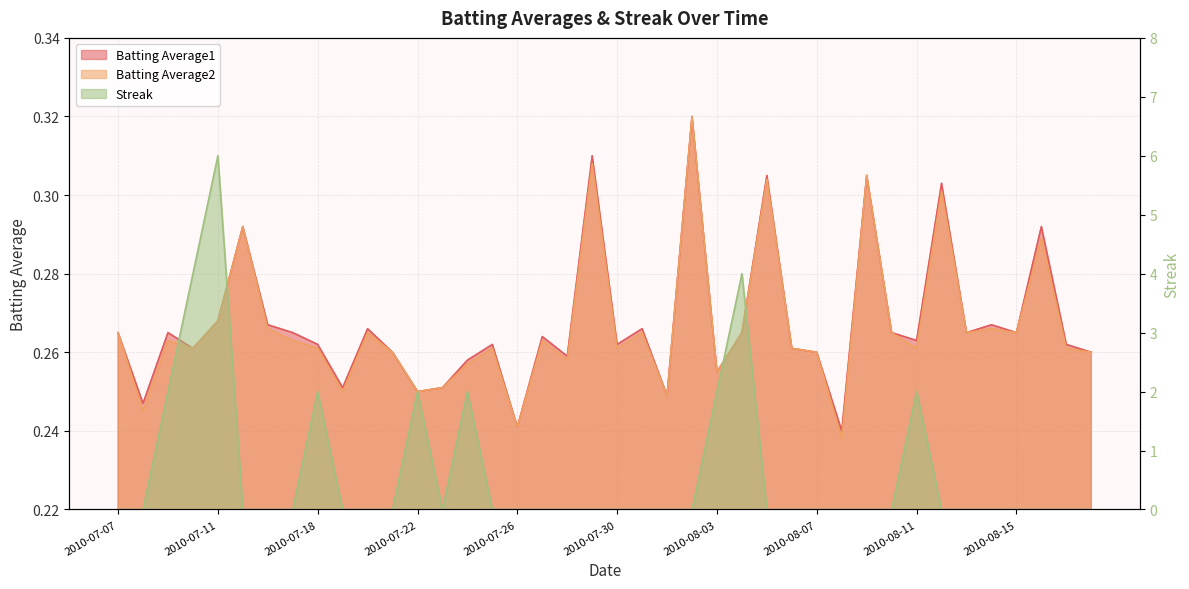

Reading left to right, what are all the values shown in this chart?

Batting Average1: 2010-07-07=0.3	2010-07-08=0.2	2010-07-09=0.3	2010-07-10=0.3	2010-07-11=0.3	2010-07-15=0.3	2010-07-16=0.3	2010-07-17=0.3	2010-07-18=0.3	2010-07-19=0.3	2010-07-20=0.3	2010-07-21=0.3	2010-07-22=0.2	2010-07-23=0.3	2010-07-24=0.3	2010-07-25=0.3	2010-07-26=0.2	2010-07-27=0.3	2010-07-28=0.3	2010-07-29=0.3	2010-07-30=0.3	2010-07-31=0.3	2010-08-01=0.2	2010-08-02=0.3	2010-08-03=0.3	2010-08-04=0.3	2010-08-05=0.3	2010-08-06=0.3	2010-08-07=0.3	2010-08-08=0.2	2010-08-09=0.3	2010-08-10=0.3	2010-08-11=0.3	2010-08-12=0.3	2010-08-13=0.3	2010-08-14=0.3	2010-08-15=0.3	2010-08-16=0.3	2010-08-17=0.3	2010-08-18=0.3
Batting Average2: 2010-07-07=0.3	2010-07-08=0.2	2010-07-09=0.3	2010-07-10=0.3	2010-07-11=0.3	2010-07-15=0.3	2010-07-16=0.3	2010-07-17=0.3	2010-07-18=0.3	2010-07-19=0.2	2010-07-20=0.3	2010-07-21=0.3	2010-07-22=0.2	2010-07-23=0.3	2010-07-24=0.3	2010-07-25=0.3	2010-07-26=0.2	2010-07-27=0.3	2010-07-28=0.3	2010-07-29=0.3	2010-07-30=0.3	2010-07-31=0.3	2010-08-01=0.2	2010-08-02=0.3	2010-08-03=0.3	2010-08-04=0.3	2010-08-05=0.3	2010-08-06=0.3	2010-08-07=0.3	2010-08-08=0.2	2010-08-09=0.3	2010-08-10=0.3	2010-08-11=0.3	2010-08-12=0.3	2010-08-13=0.3	2010-08-14=0.3	2010-08-15=0.3	2010-08-16=0.3	2010-08-17=0.3	2010-08-18=0.3
Streak: 2010-07-07=0.0	2010-07-08=0.0	2010-07-09=2.0	2010-07-10=4.0	2010-07-11=6.0	2010-07-15=0.0	2010-07-16=0.0	2010-07-17=0.0	2010-07-18=2.0	2010-07-19=0.0	2010-07-20=0.0	2010-07-21=0.0	2010-07-22=2.0	2010-07-23=0.0	2010-07-24=2.0	2010-07-25=0.0	2010-07-26=0.0	2010-07-27=0.0	2010-07-28=0.0	2010-07-29=0.0	2010-07-30=0.0	2010-07-31=0.0	2010-08-01=0.0	2010-08-02=0.0	2010-08-03=2.0	2010-08-04=4.0	2010-08-05=0.0	2010-08-06=0.0	2010-08-07=0.0	2010-08-08=0.0	2010-08-09=0.0	2010-08-10=0.0	2010-08-11=2.0	2010-08-12=0.0	2010-08-13=0.0	2010-08-14=0.0	2010-08-15=0.0	2010-08-16=0.0	2010-08-17=0.0	2010-08-18=0.0